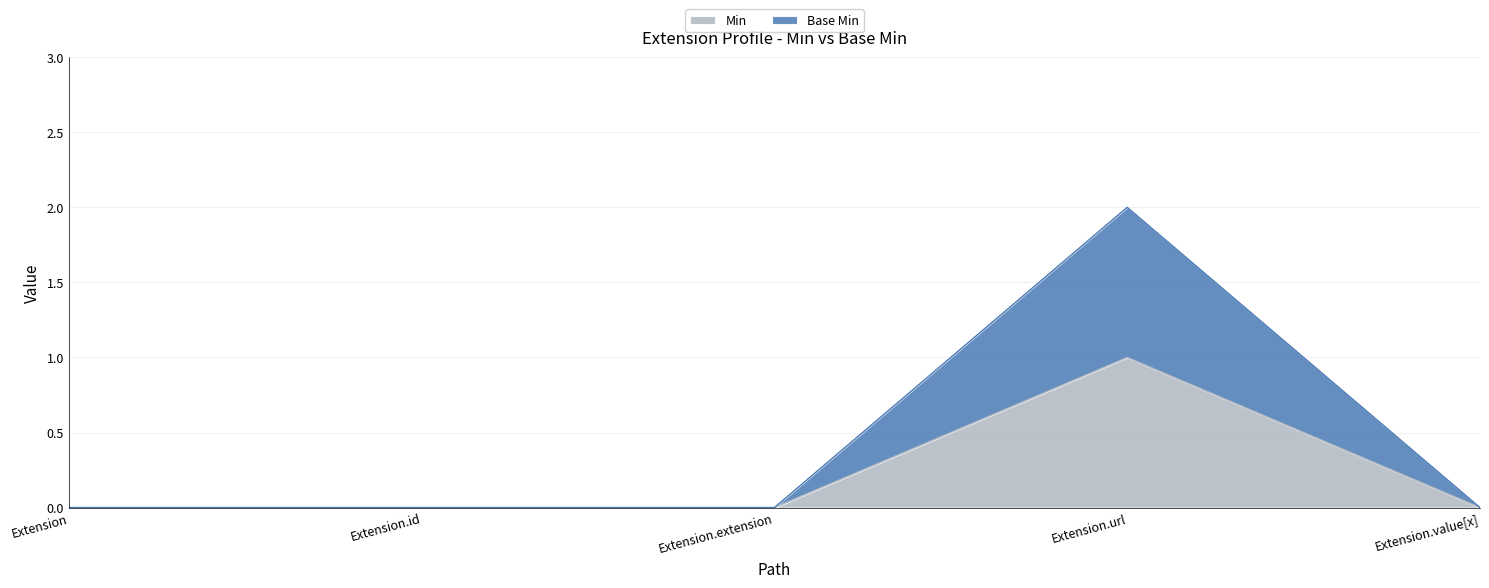

Which series has the widest spread of values?

Base Min